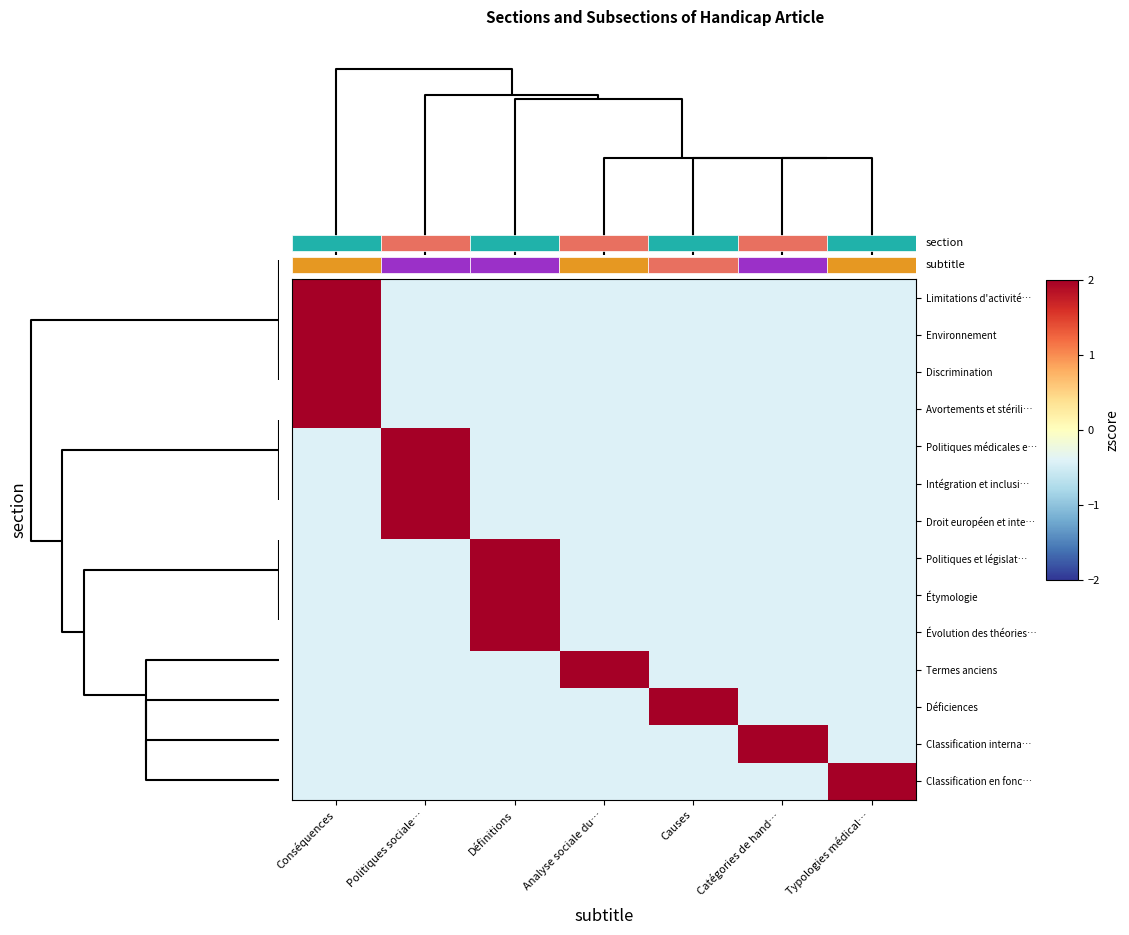

At which category is the sum across all series the highest?

Conséquences